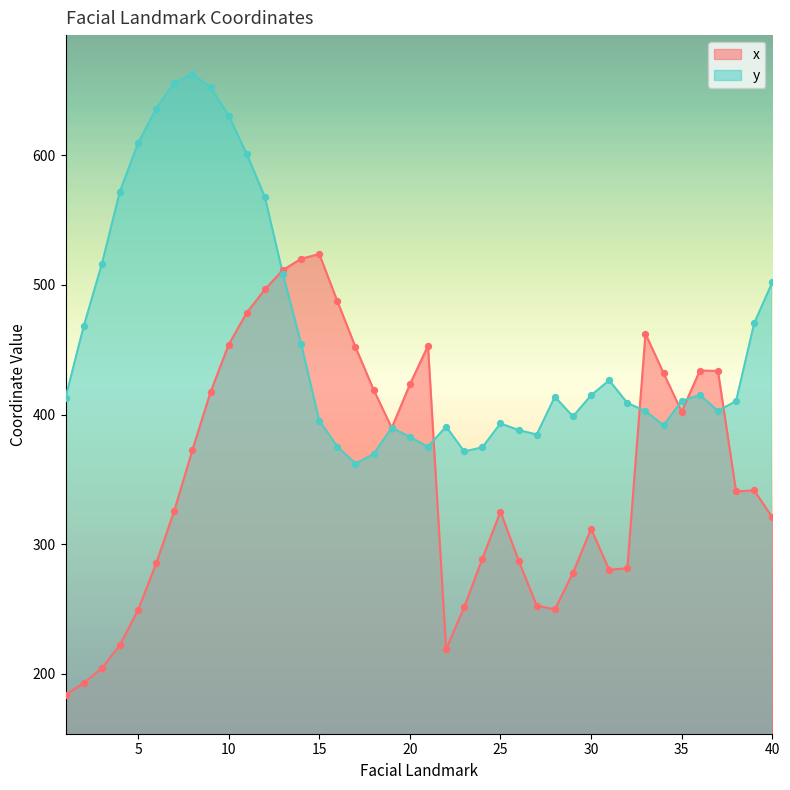

At how many categories does at least one series exceed 252?

40